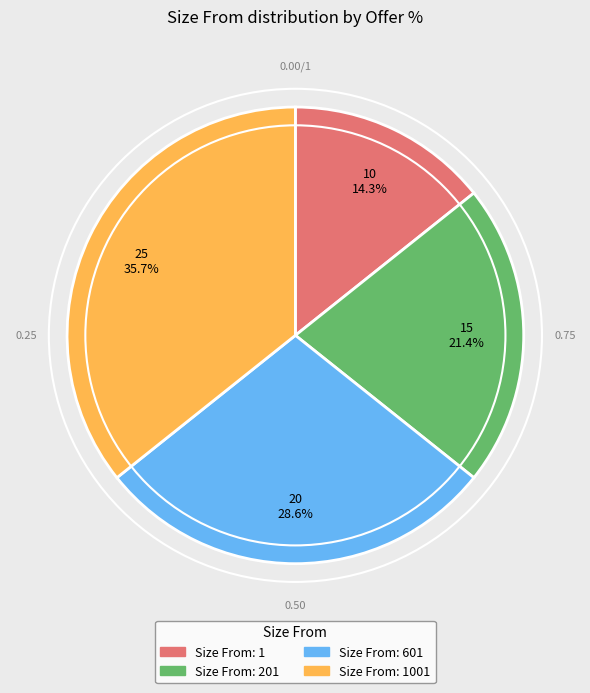

Does any single category account for the majority?

No